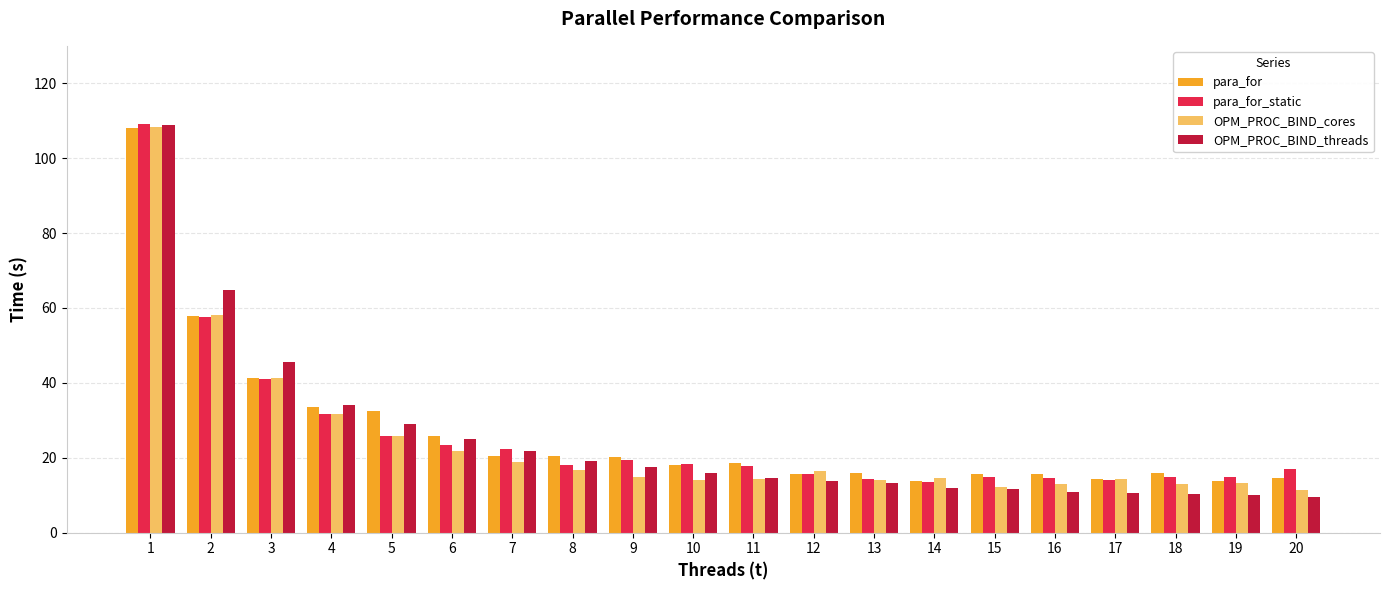

At which category is the sum across all series the highest?

1